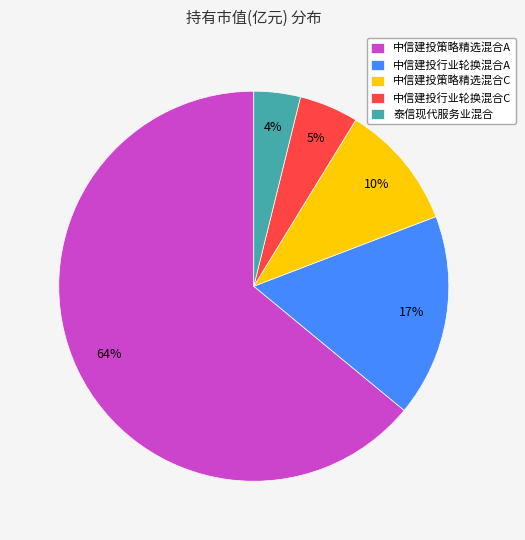

Does 中信建投行业轮换混合A represent more than half of the total?

No